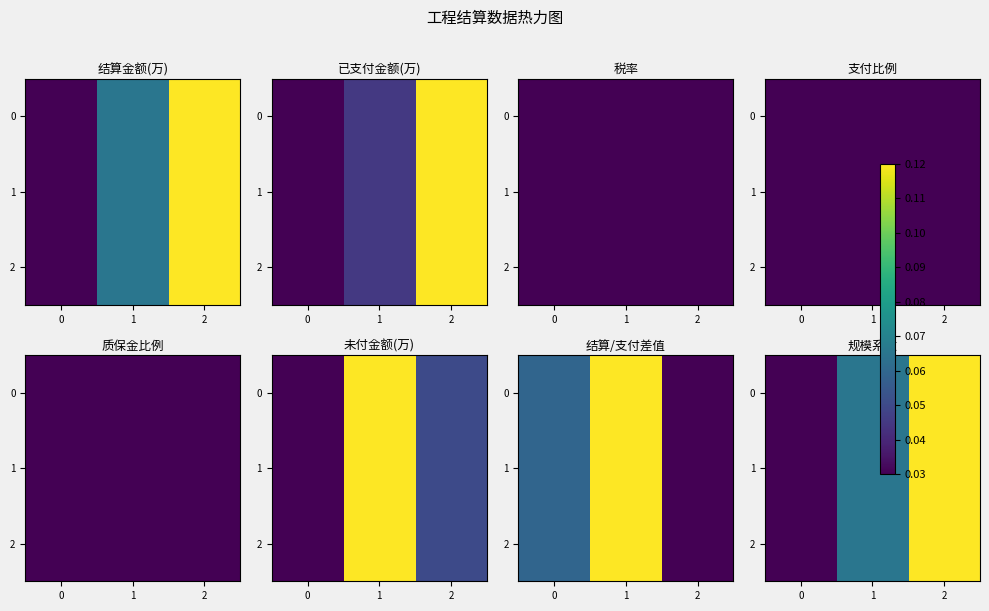

Which has a higher value, 2 or 1?

2